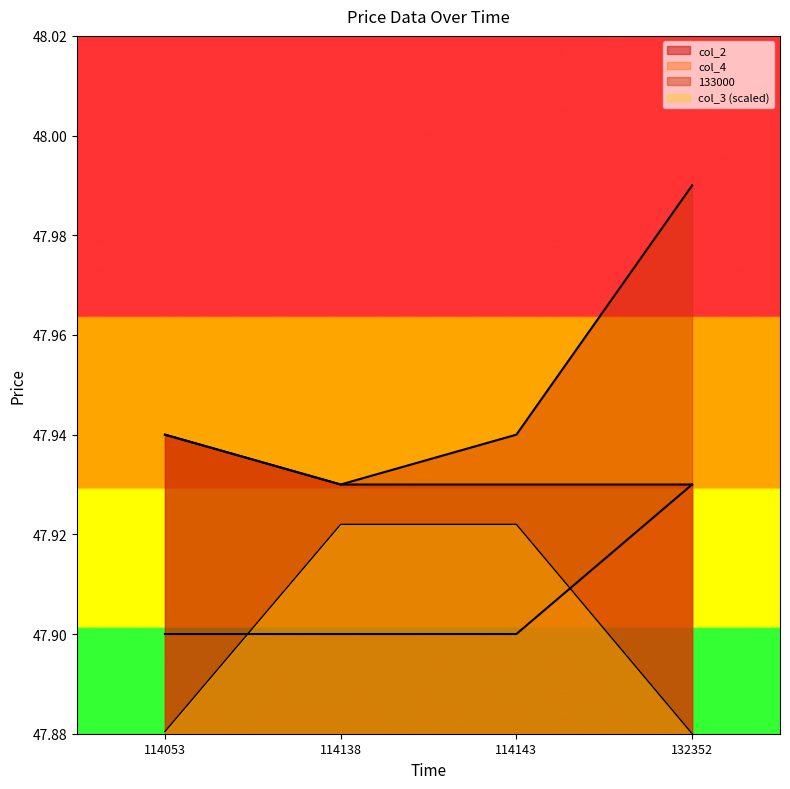

Which series has the largest total across all categories?

133000